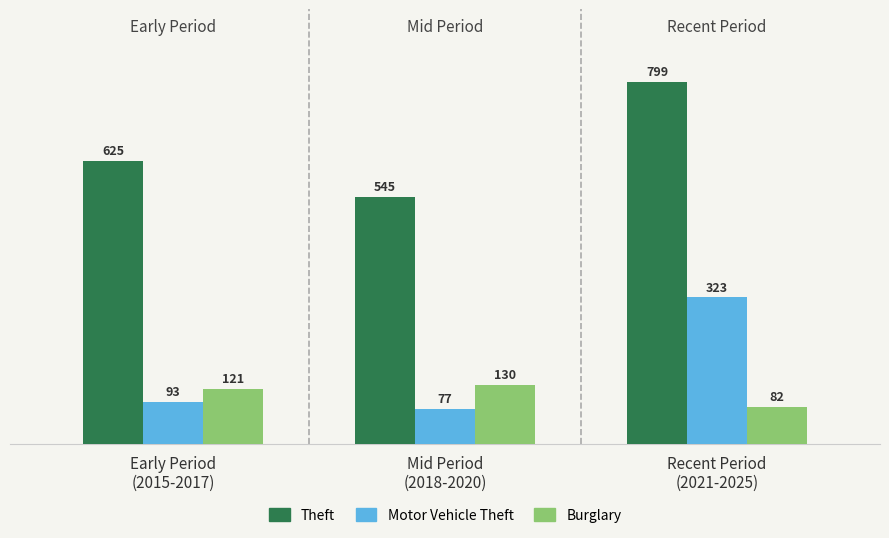

Is it true that Motor Vehicle Theft equals 25 at Mid Period
(2018-2020)?

False